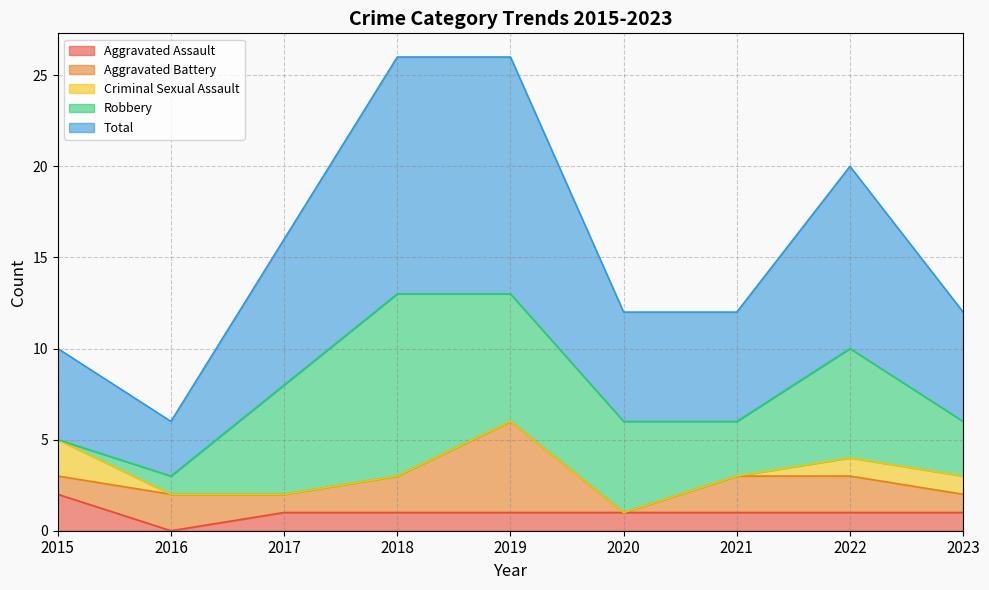

At which category does the chart reach its peak across all series?

2018